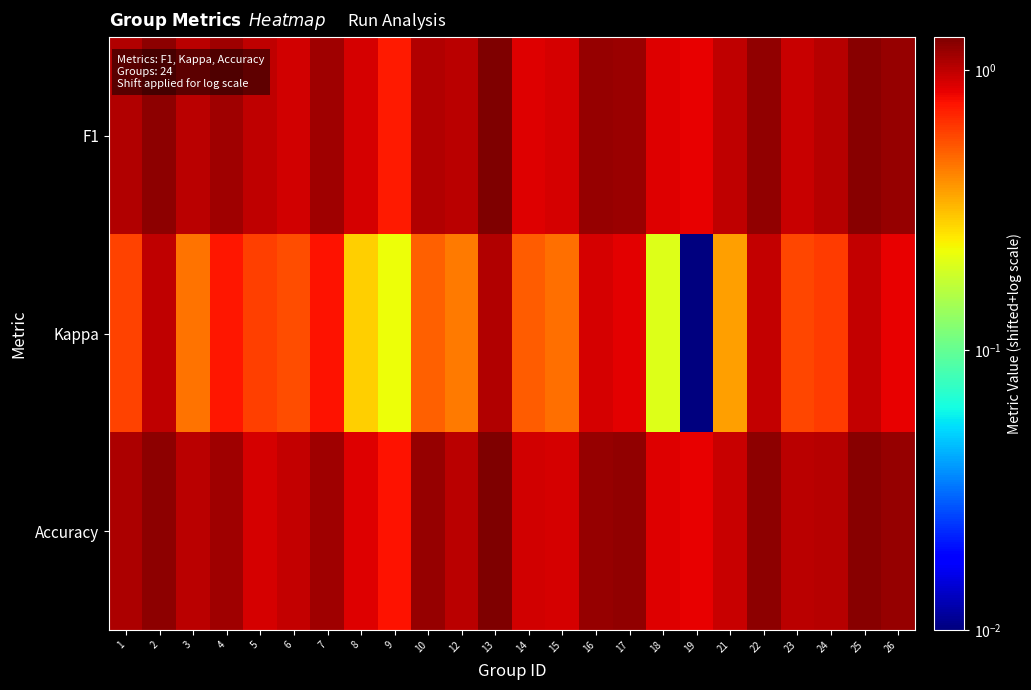

Between 12 and 3, which is larger?

3